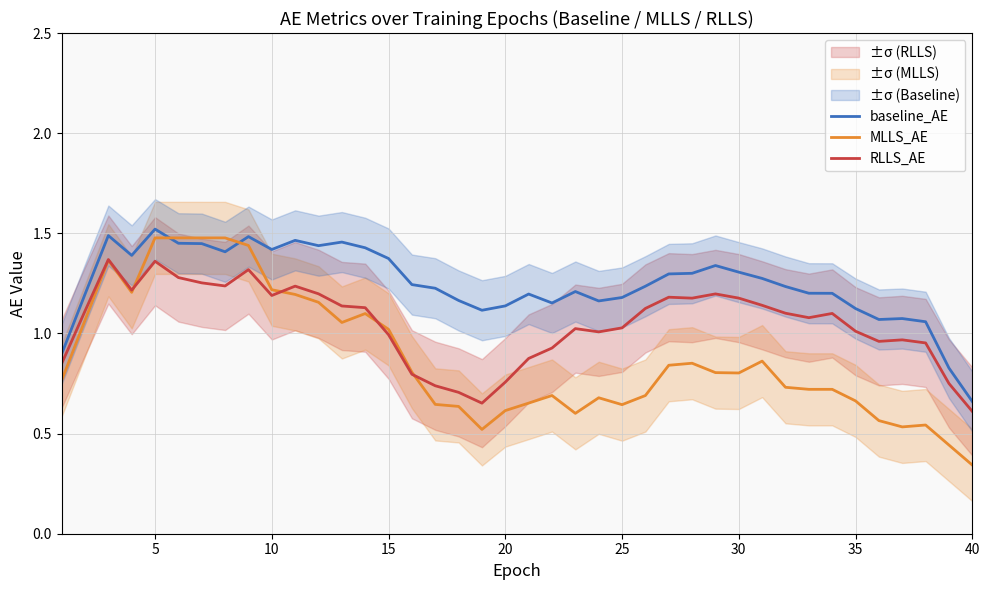

At which label is MLLS_AE closest to 0?

40